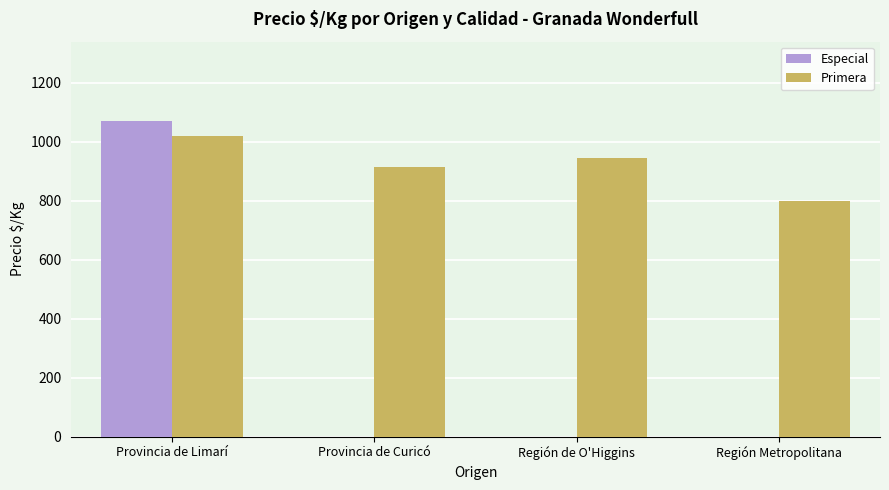

How many groups of bars are there?

4